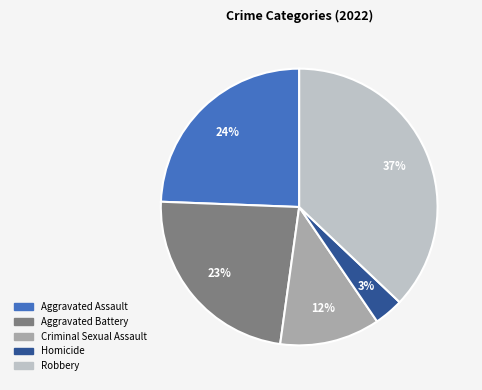

The Homicide slice represents 3% of the pie. True or false?

True